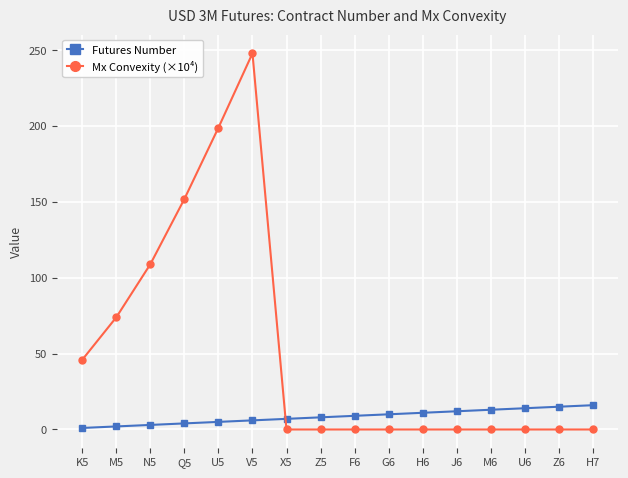

Is it true that Futures Number equals 25 at U6?

False